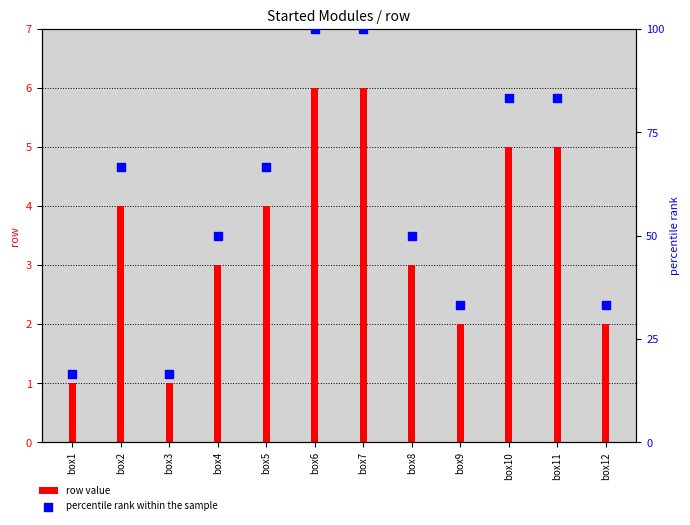

What are all the series names shown in the legend?

row value, percentile rank within the sample